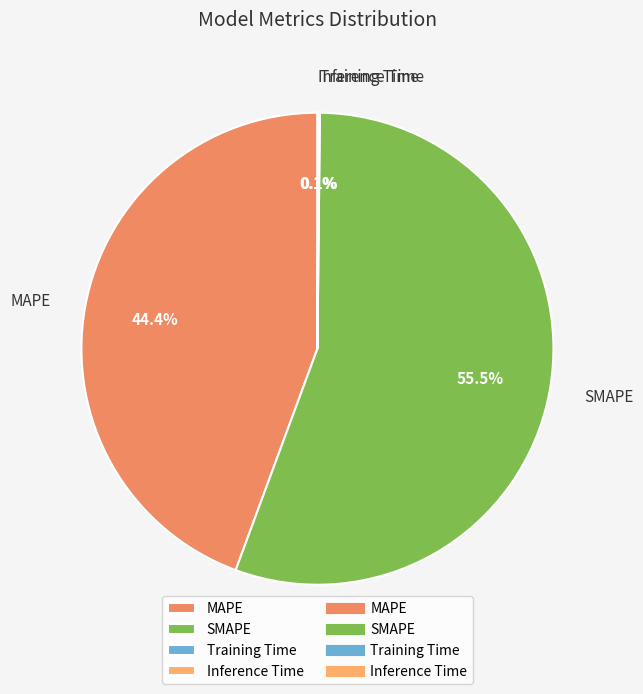

Which category has the biggest portion of the pie?

SMAPE